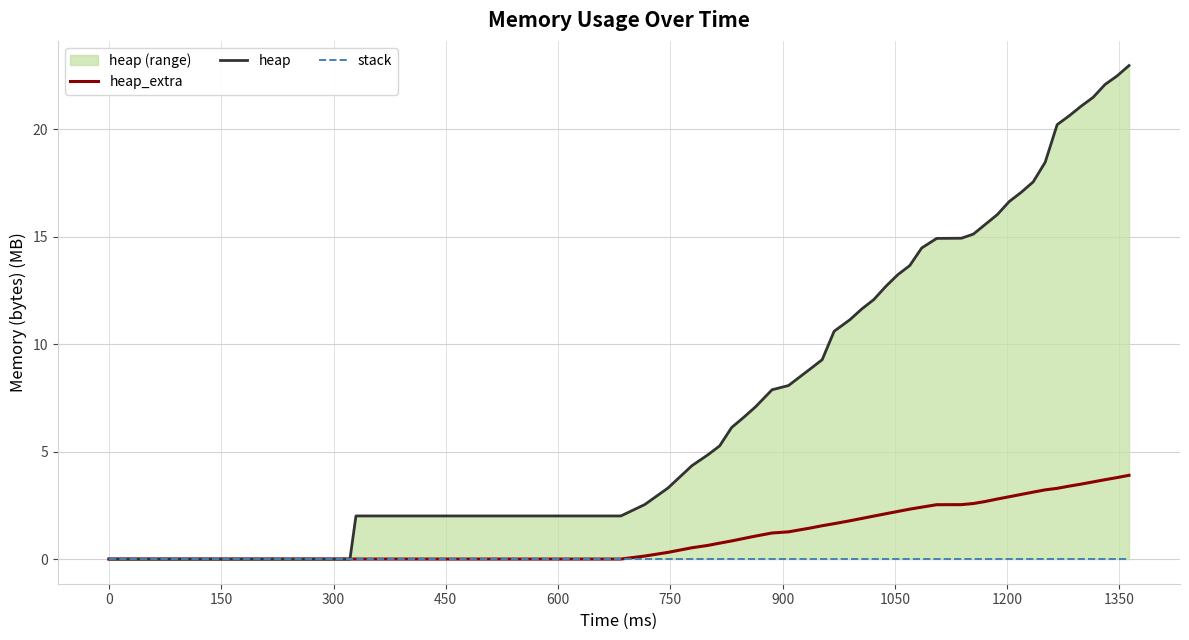

True or false: stack and heap cross at least once.

False